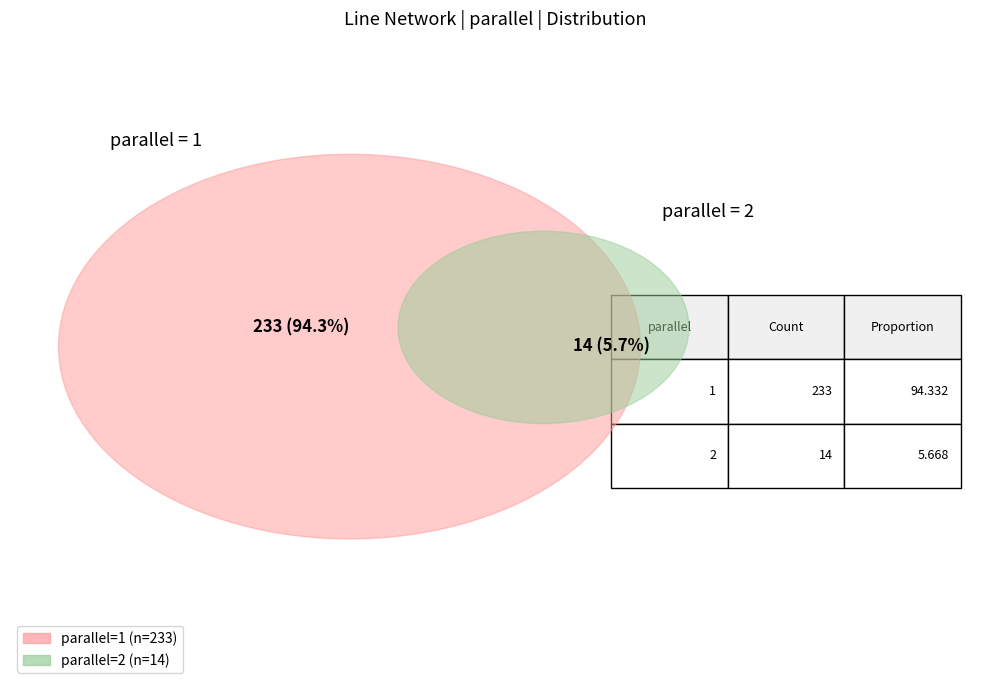

What is the change in value from 1 to 2?

-219